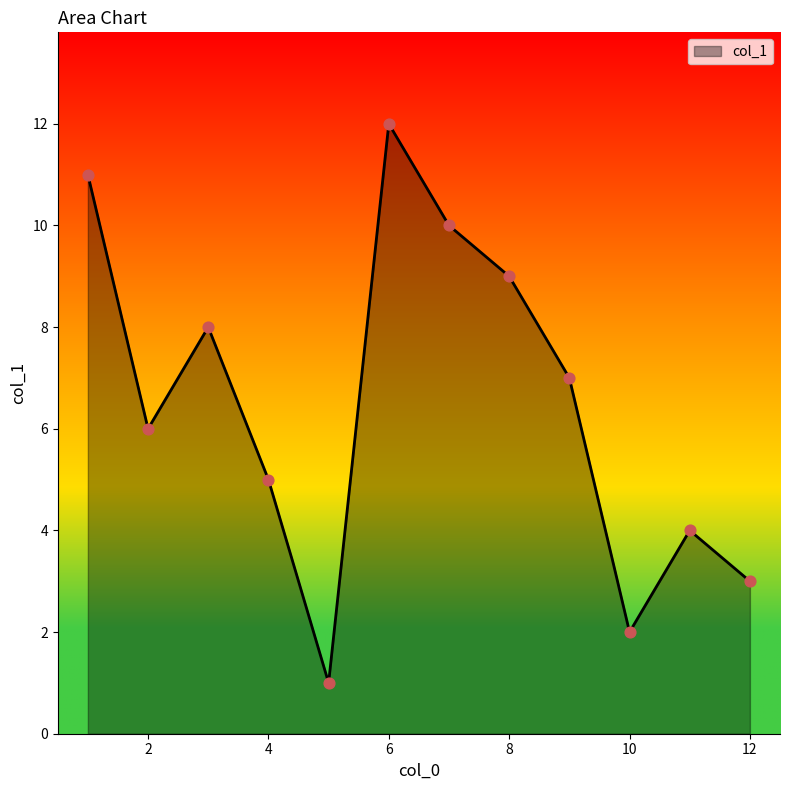

What is the maximum value shown in the chart?

12